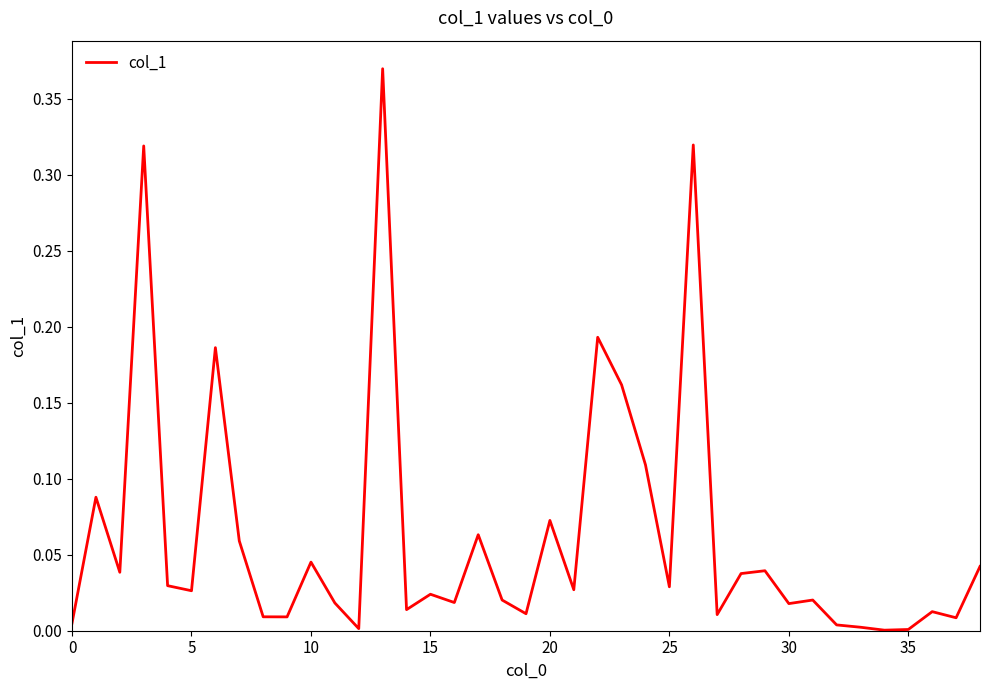

Does the chart display data point markers on the line(s)?

No